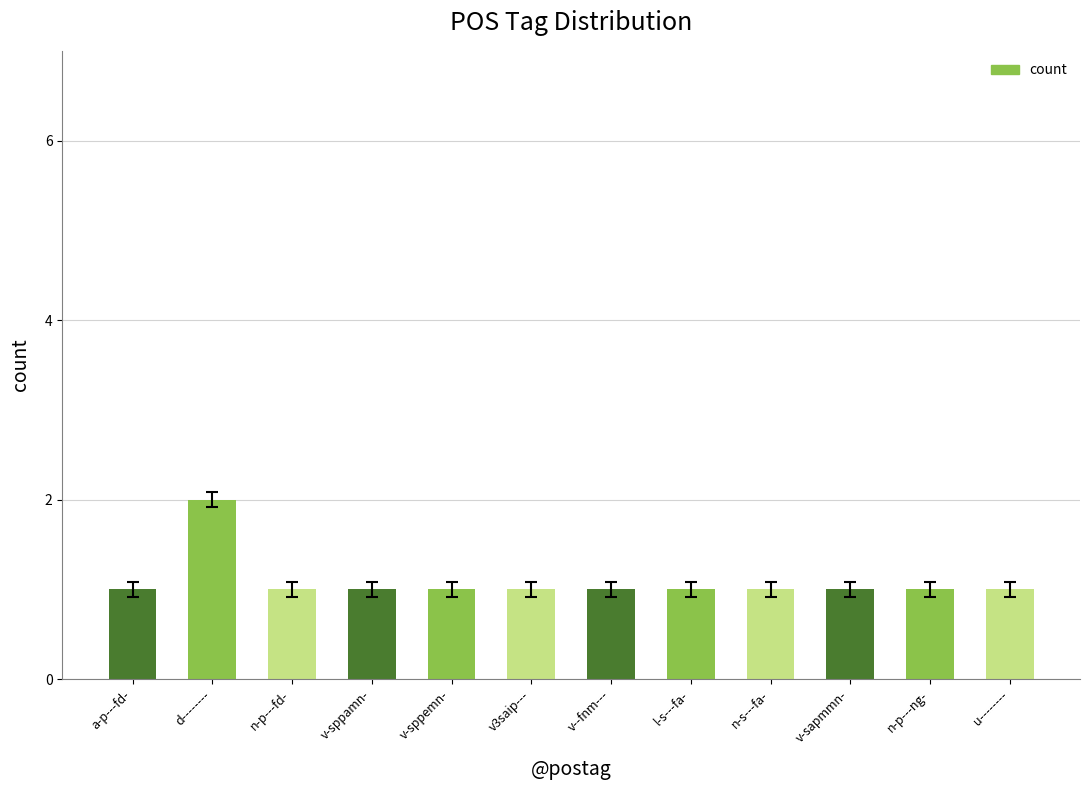

Reading left to right, what are all the values shown in this chart?

a-p---fd-=1	d--------=2	n-p---fd-=1	v-sppamn-=1	v-sppemn-=1	v3saip---=1	v--fnm---=1	l-s---fa-=1	n-s---fa-=1	v-sapmmn-=1	n-p---ng-=1	u--------=1